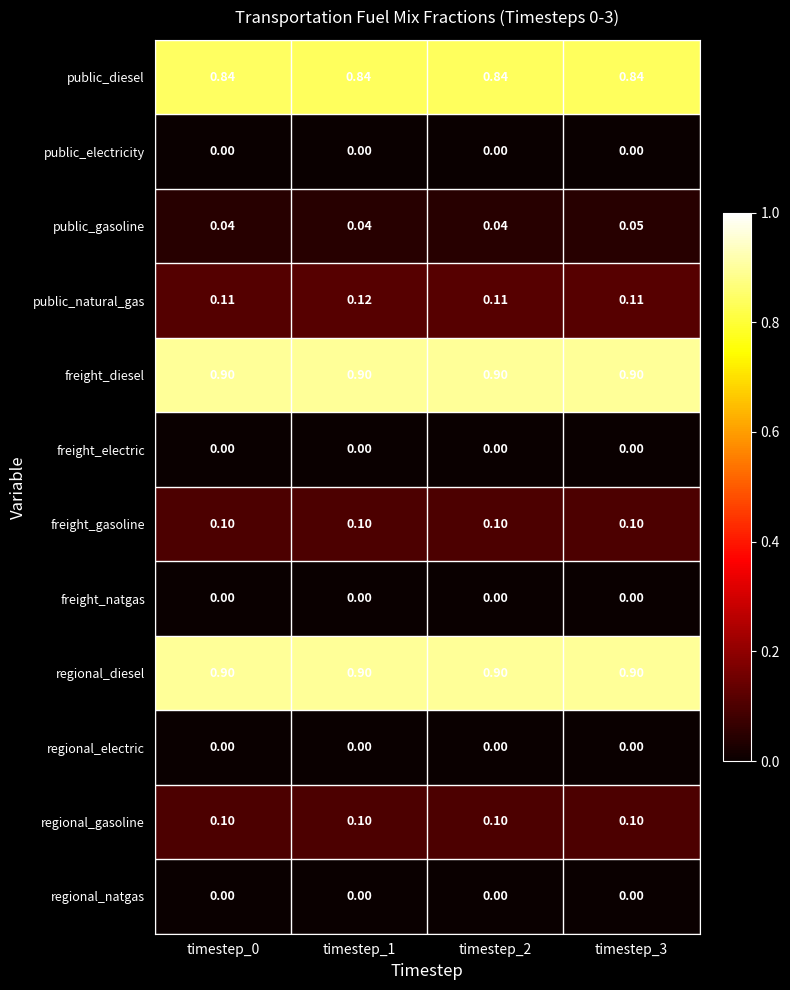

What is the difference between the highest and lowest values at timestep_2?

0.9